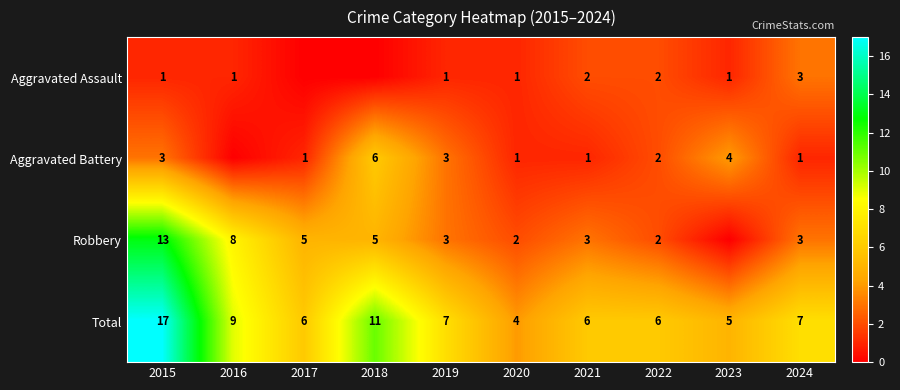

Count the number of data series in this chart.

4